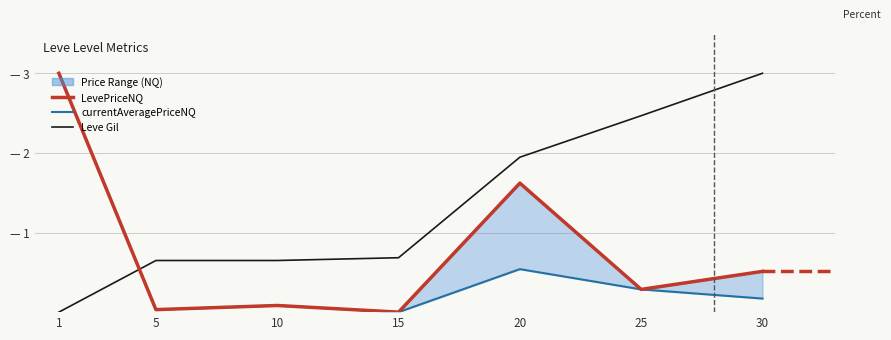

What is the value of the LevePriceNQ point at the 6th from the left?

0.3